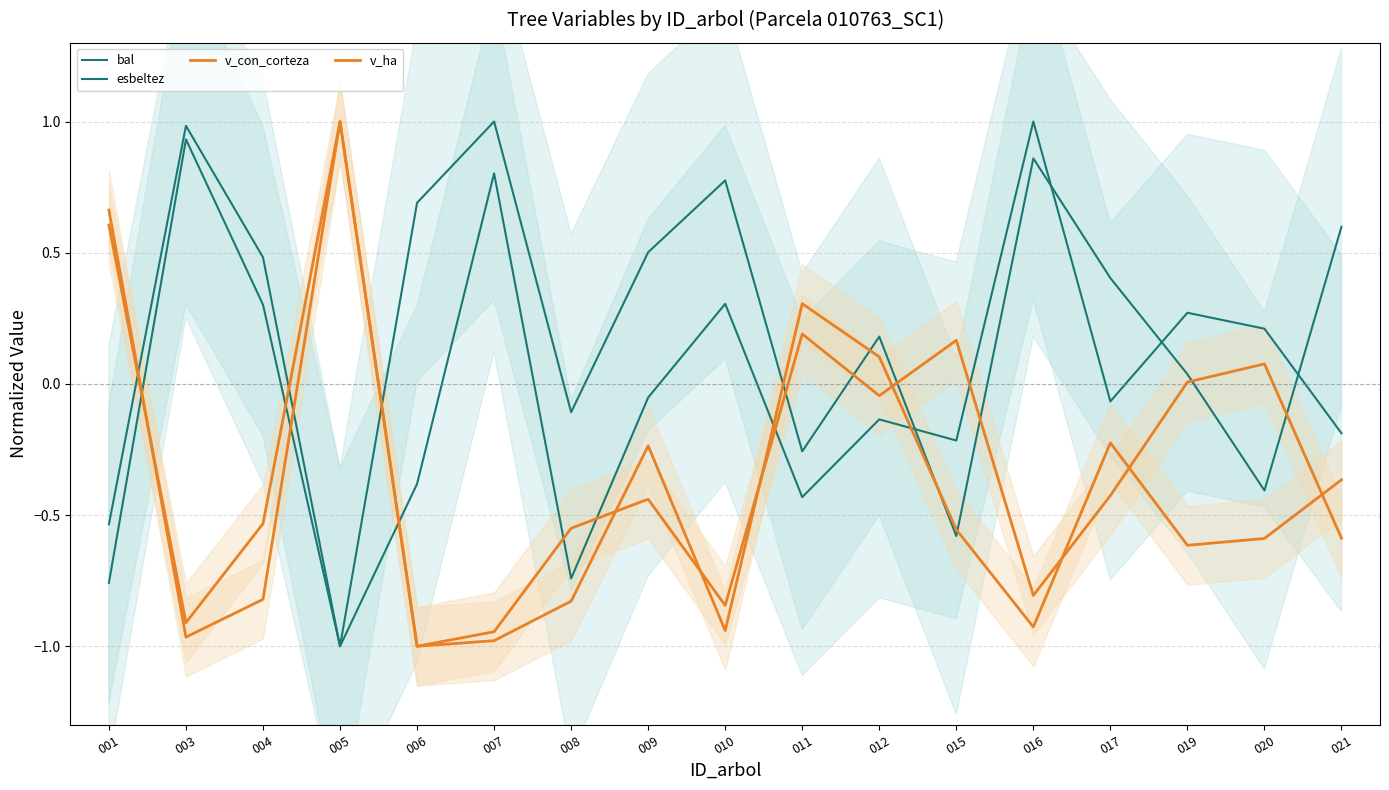

Where is the first local maximum for v_ha?

005